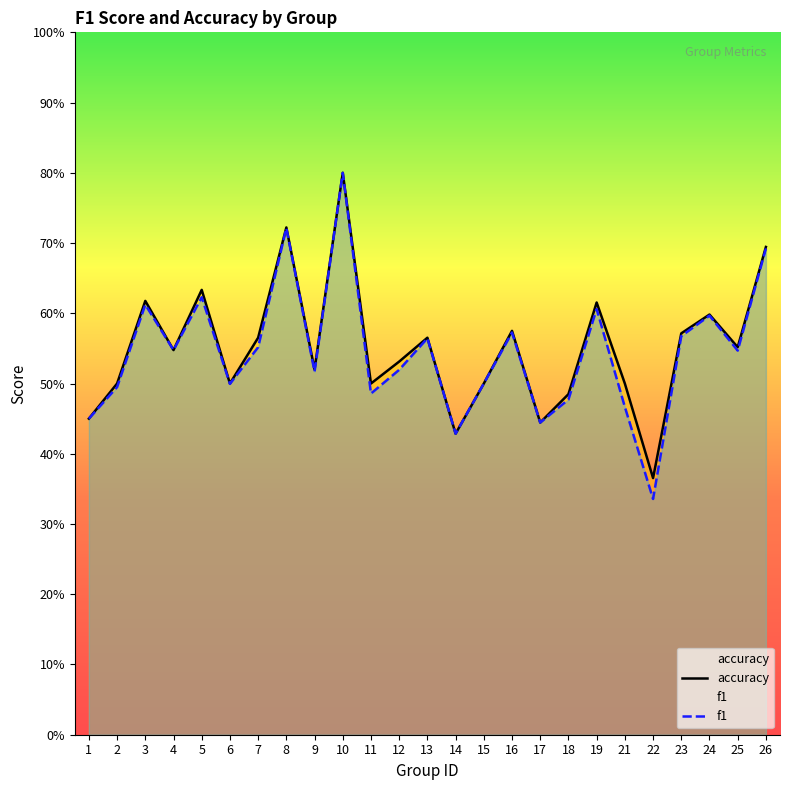

Between 18 and 23, which is larger?

23